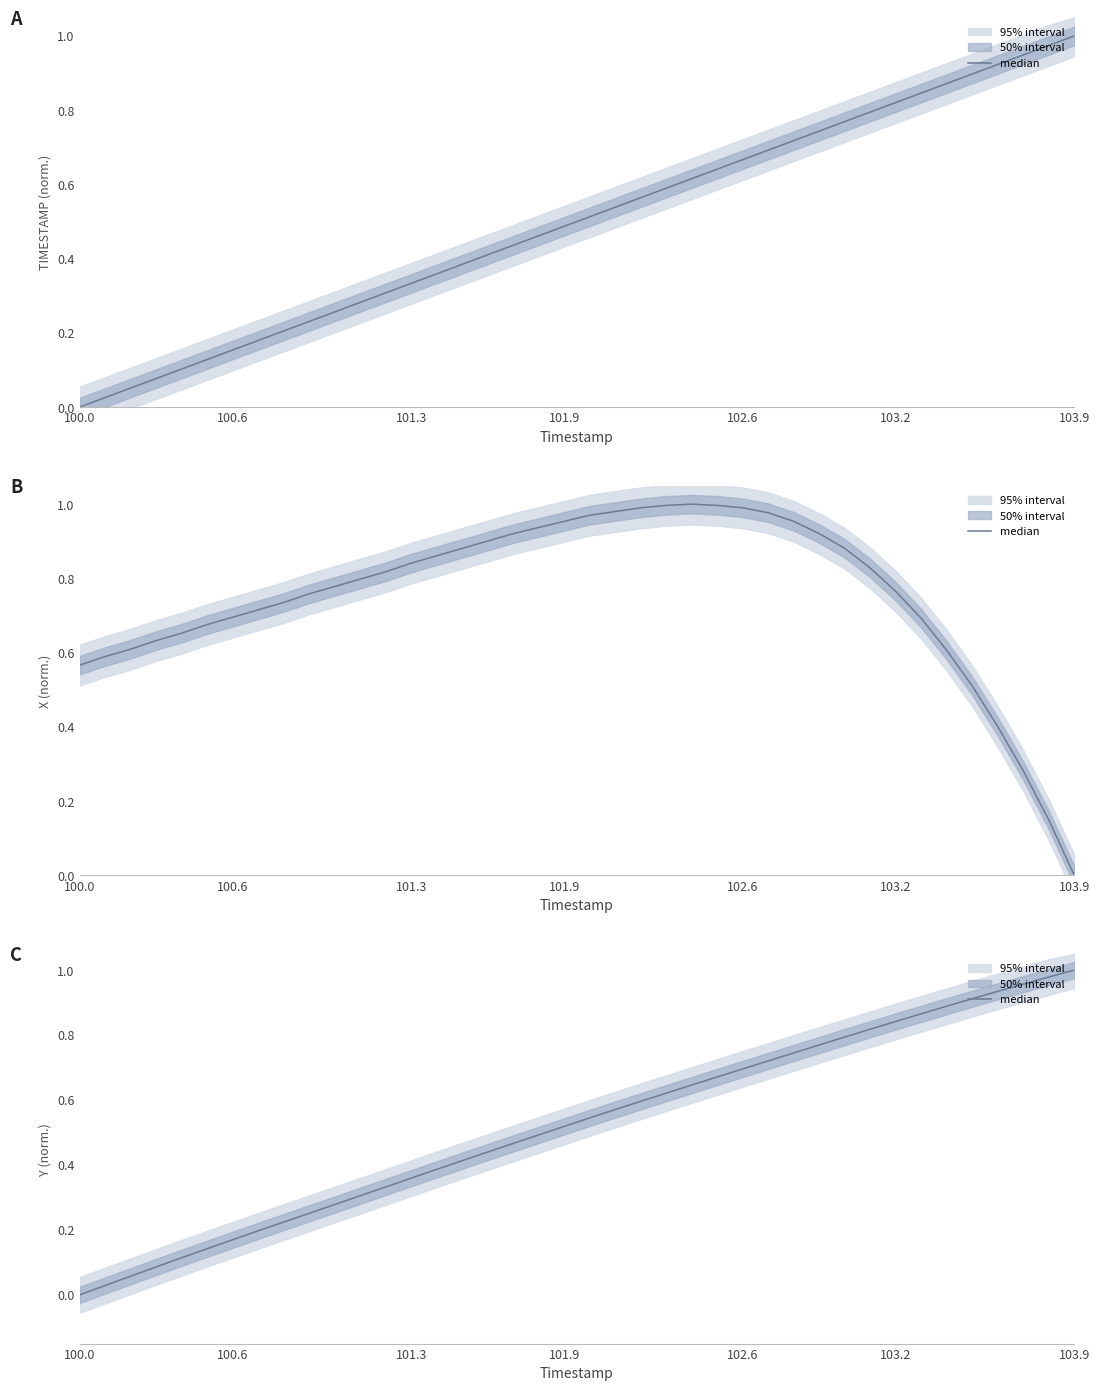

How many positive values are there?

39